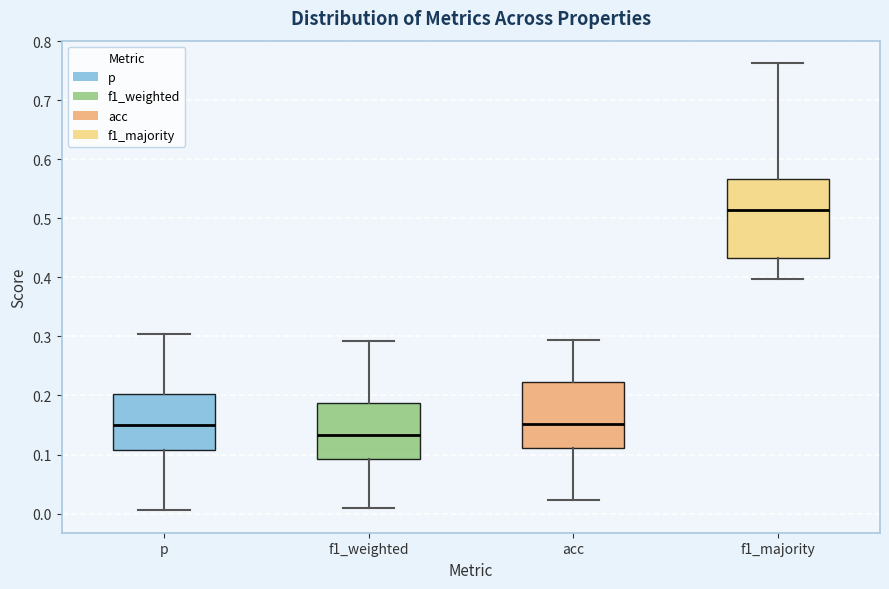

Which box has the lowest median line?

f1_weighted